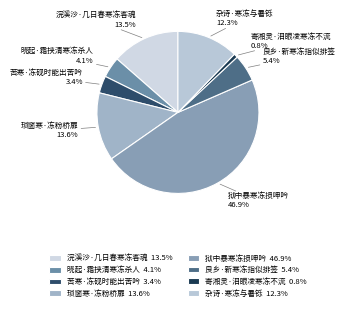

Which category has the smallest portion of the pie?

寄湘灵·泪眼凌寒冻不流